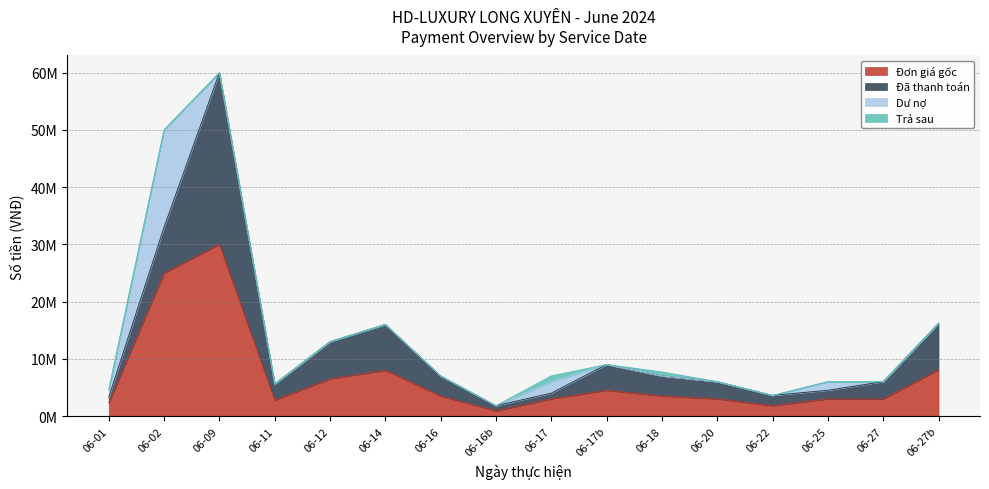

What is the average value of the Trả sau series?

106250